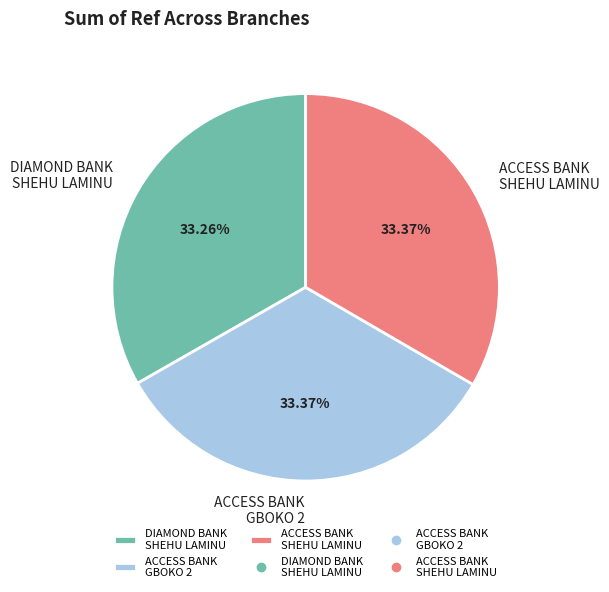

Does any single category account for the majority?

No